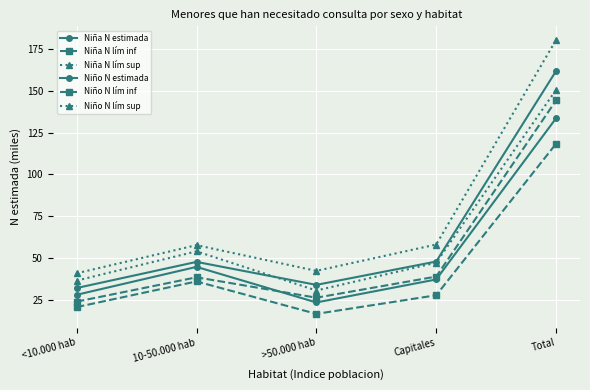

What position from the right is <10.000 hab?

5